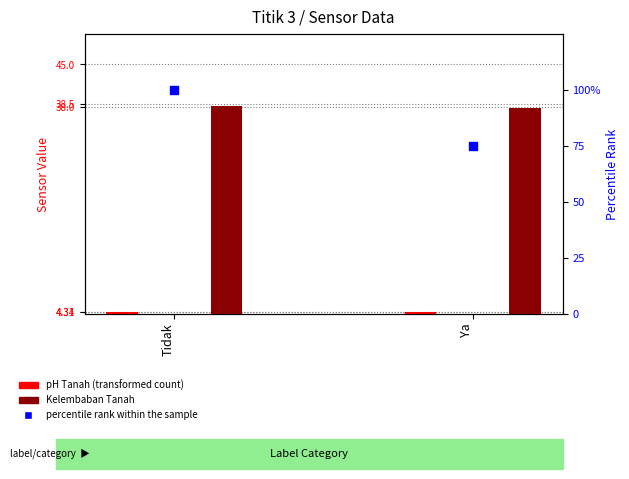

Is the value of pH Tanah at Ya greater than the value of Kelembaban Tanah at Ya?

No